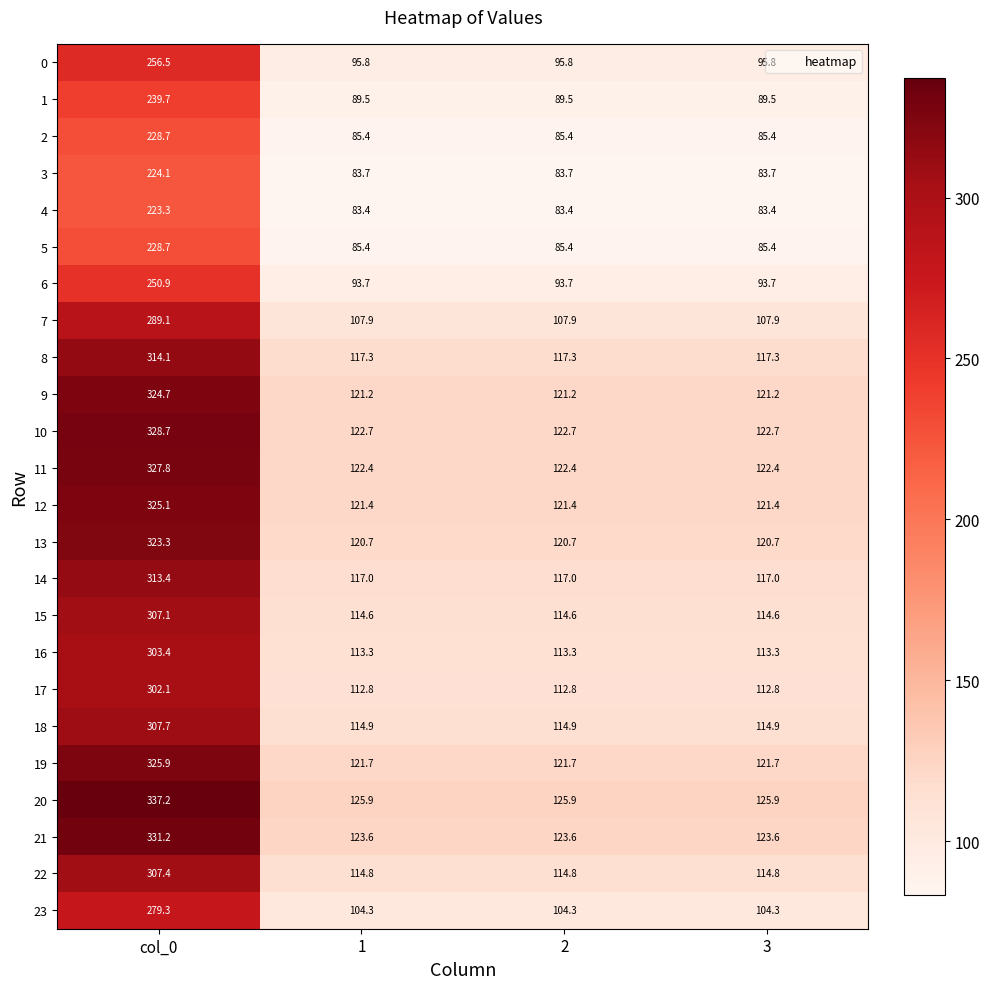

Which series has the largest total across all categories?

20